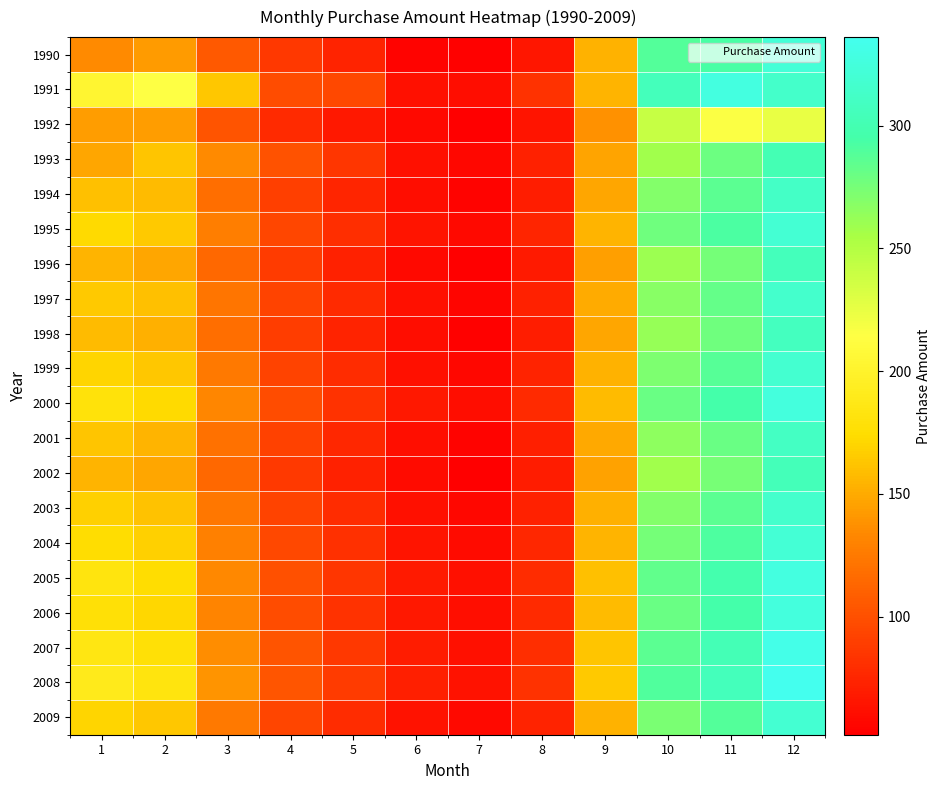

What is the smallest value displayed?

52